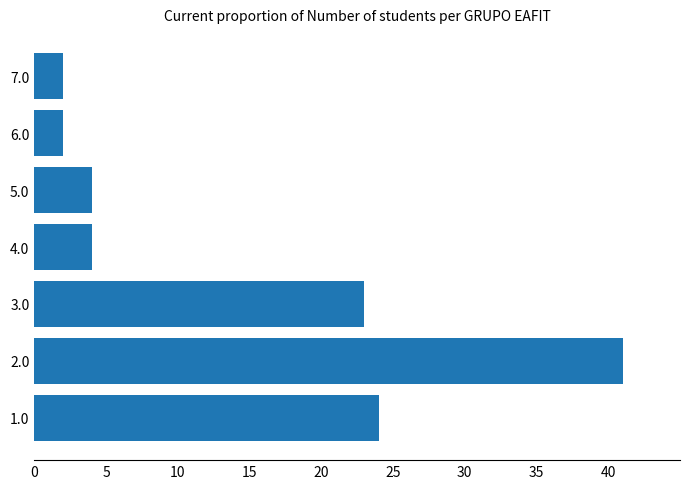

How many categories are shown in the chart?

7